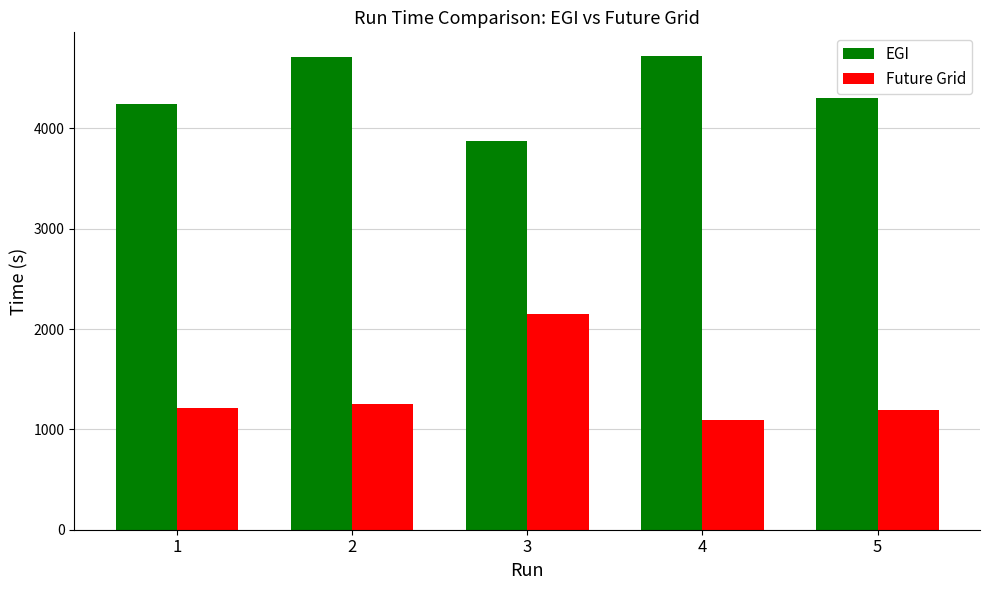

How many bars are there in each group?

2